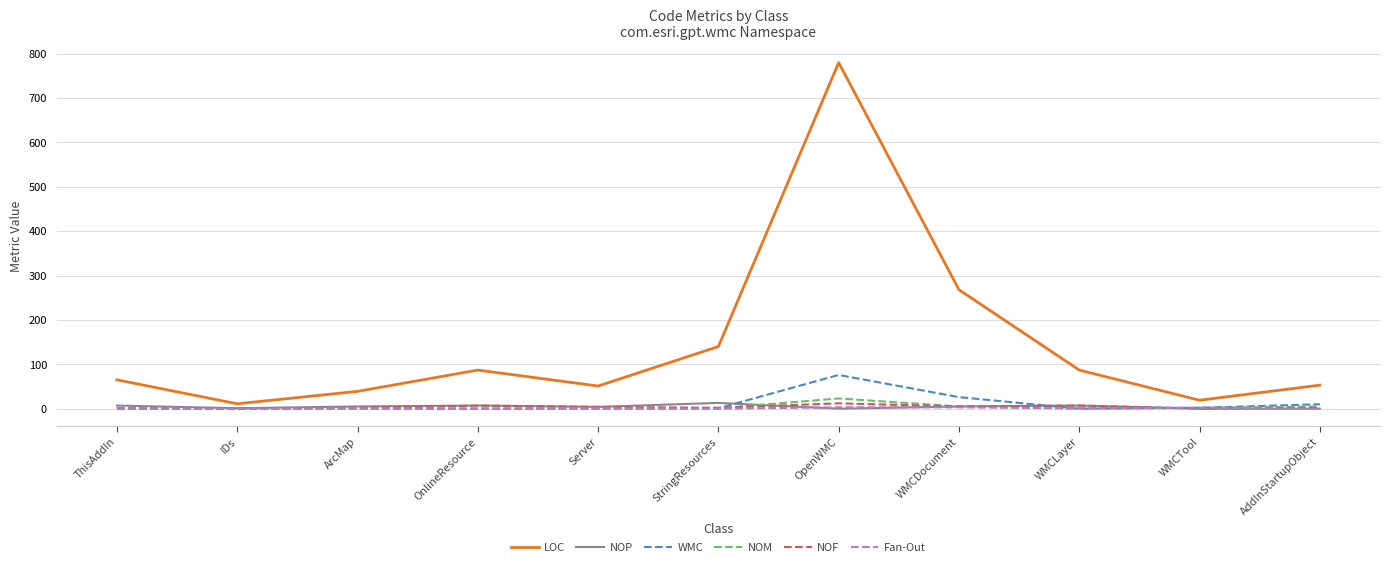

Which category has the lowest value in the LOC series?

IDs